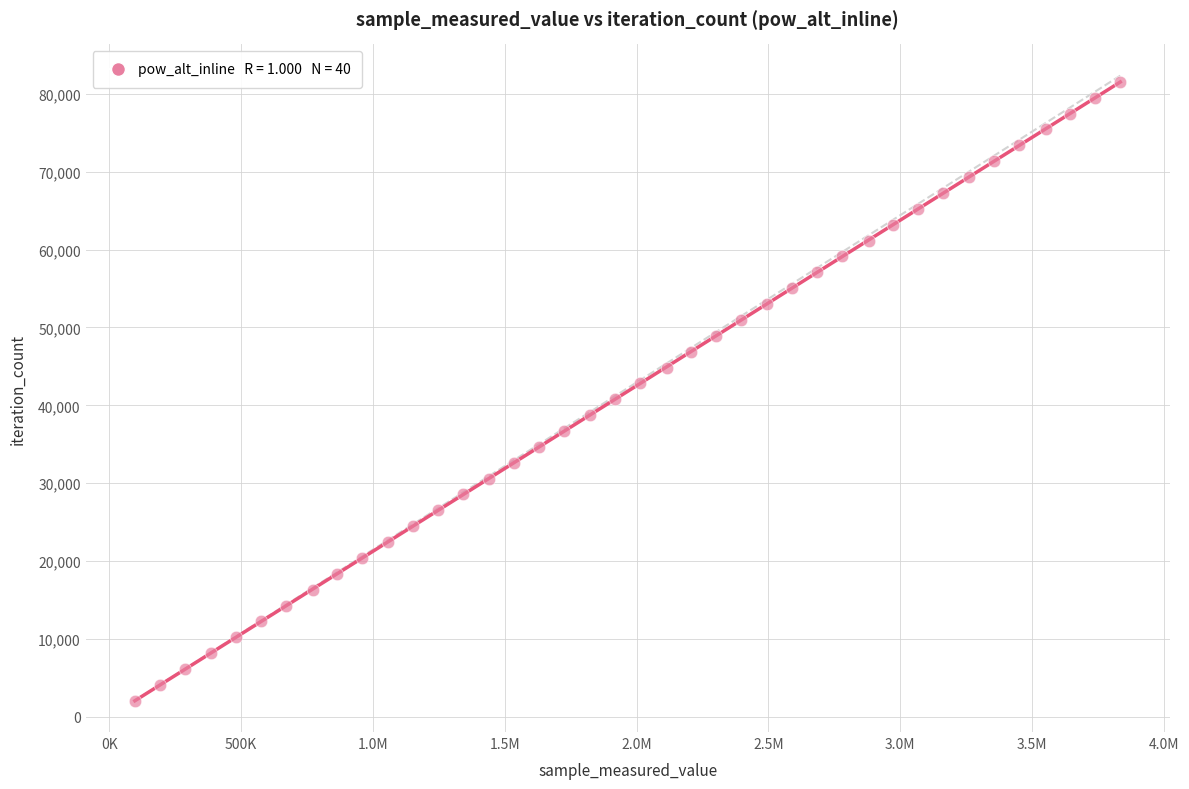

What is the range of X values (max minus min)?

3737487